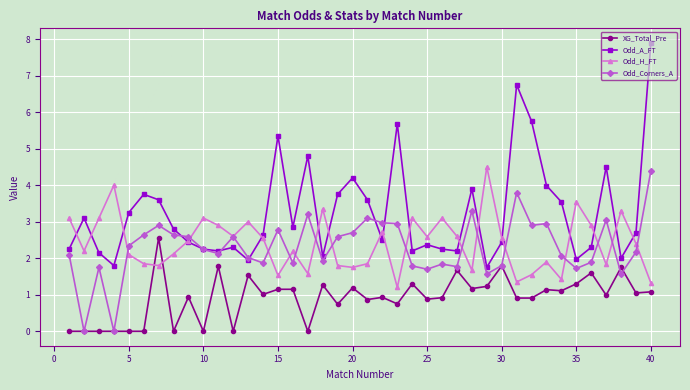

What are all the series names shown in the legend?

XG_Total_Pre, Odd_A_FT, Odd_H_FT, Odd_Corners_A